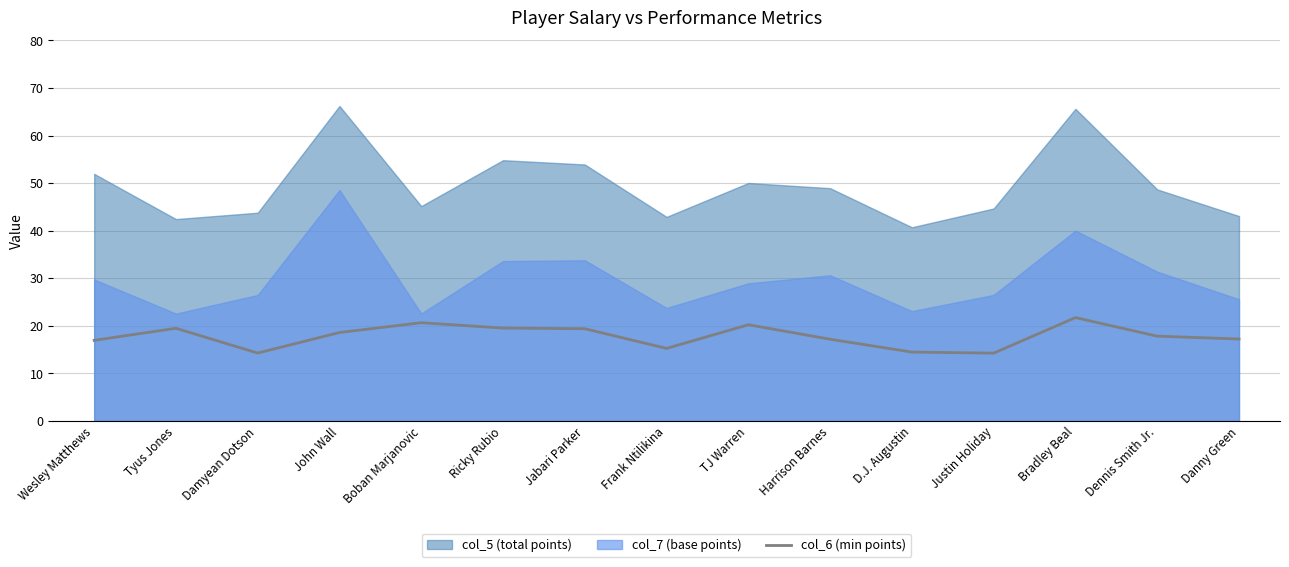

How many values are below 17?

5